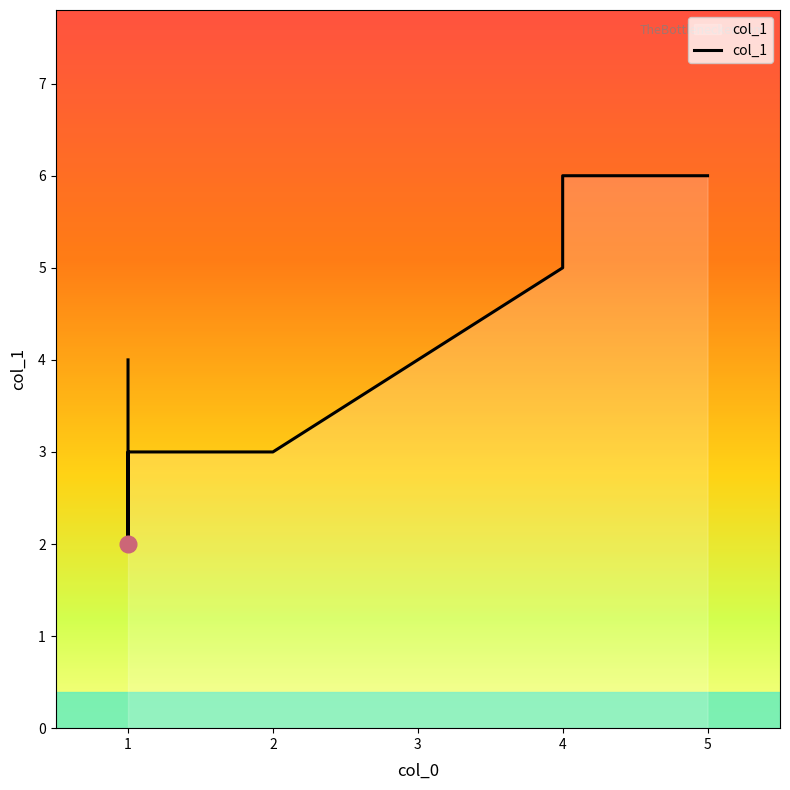

Read the value at 1.

4